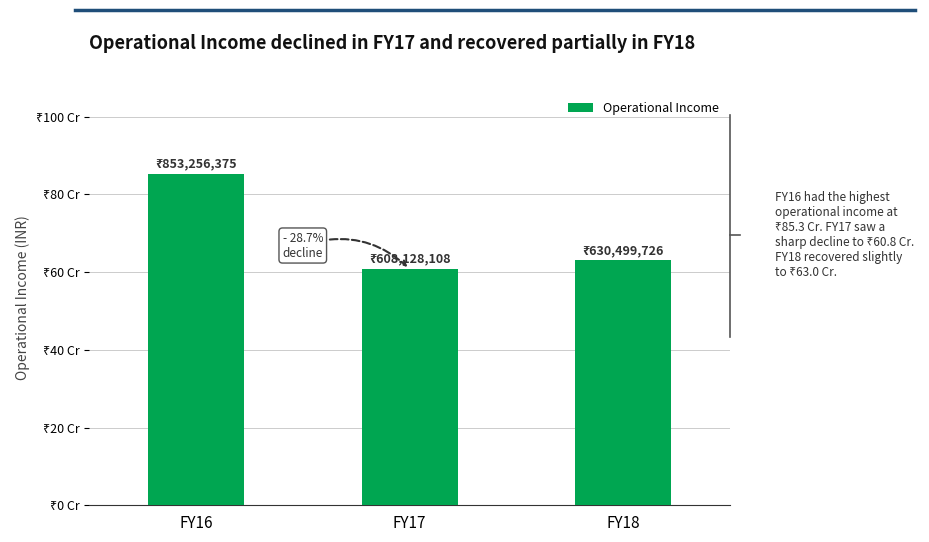

What is the greatest value displayed?

853256375